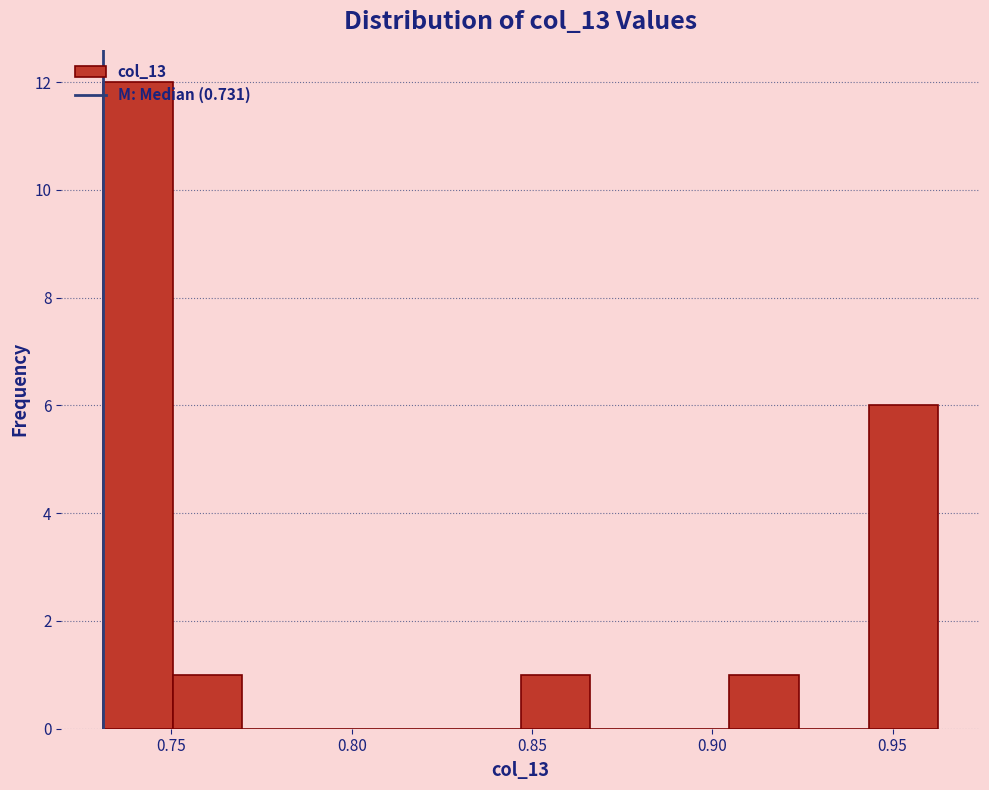

Read against the x-axis, roughly where is the centre of the tallest bar?

0.740